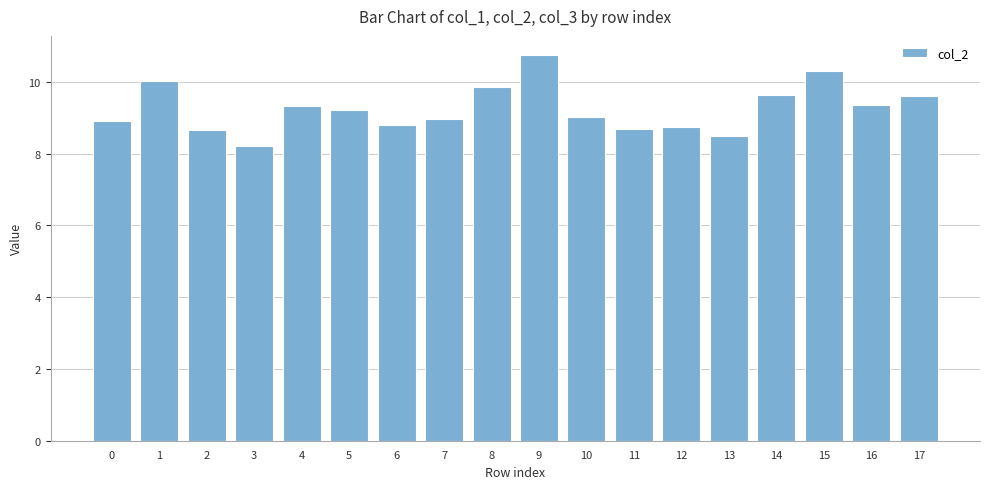

What is the approximate value at 0?

8.9